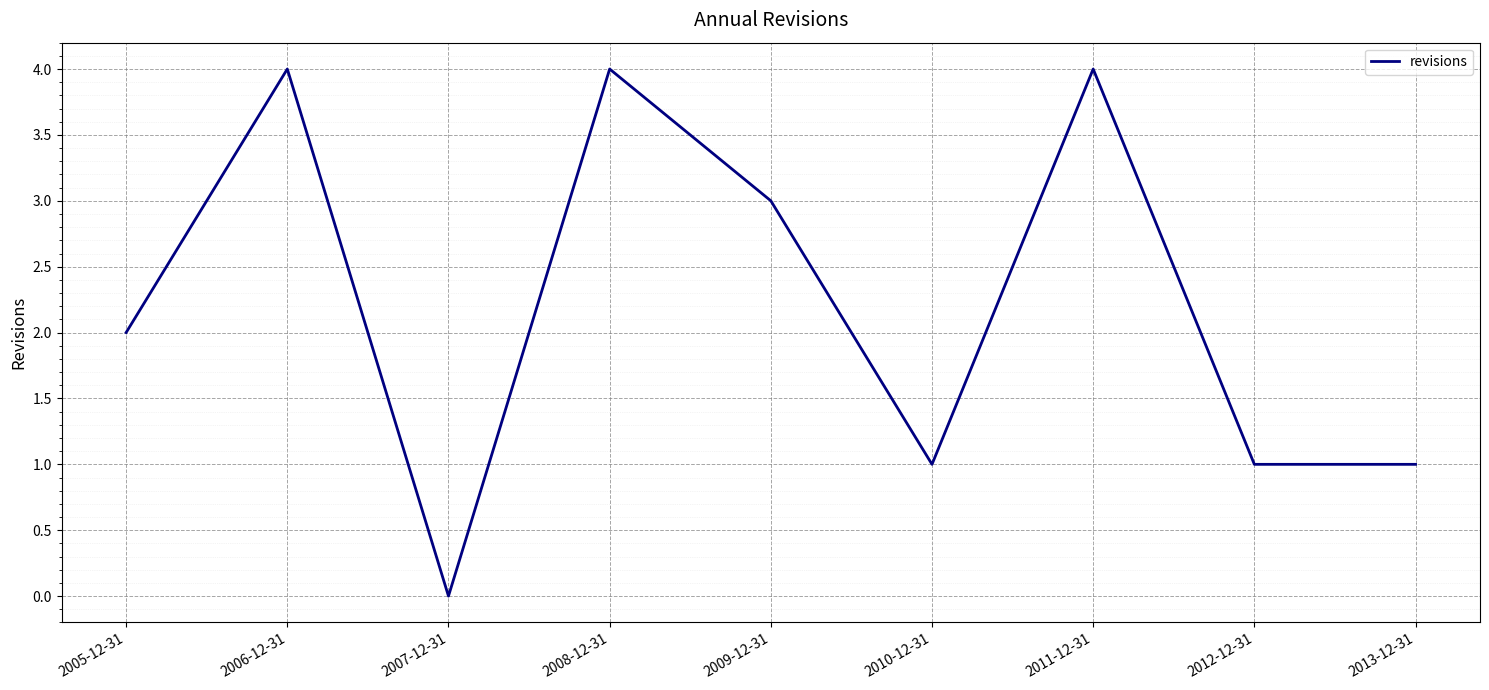

Approximately how many times larger is the value at 2010-12-31 compared to 2013-12-31?

1.0